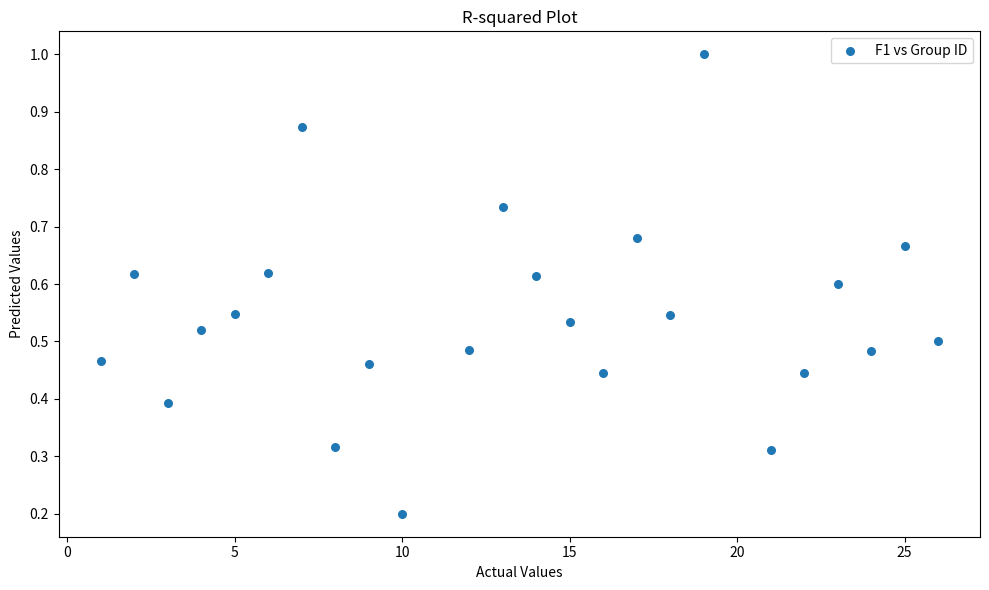

What is the range of Y values (max minus min)?

0.8